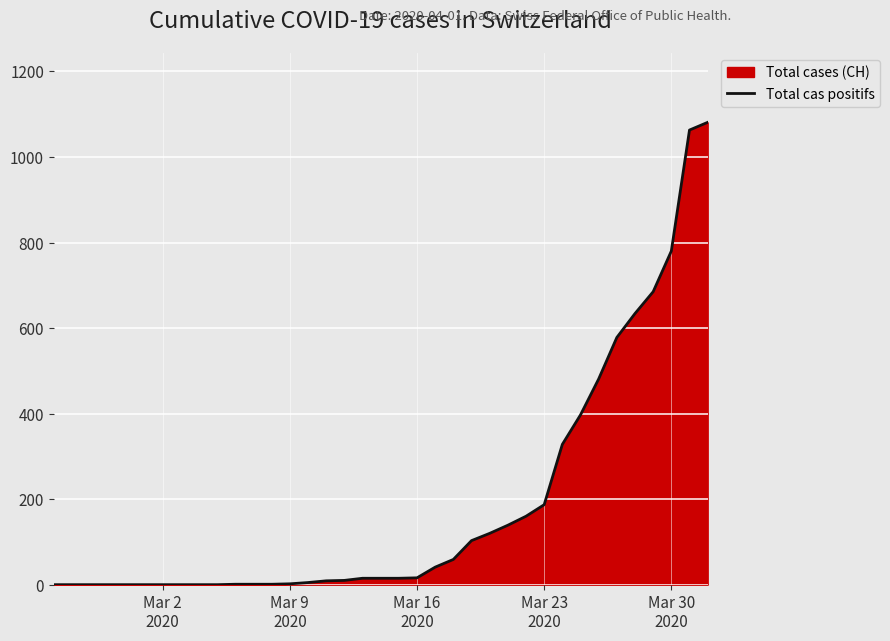

What is the maximum value shown in the chart?

1081